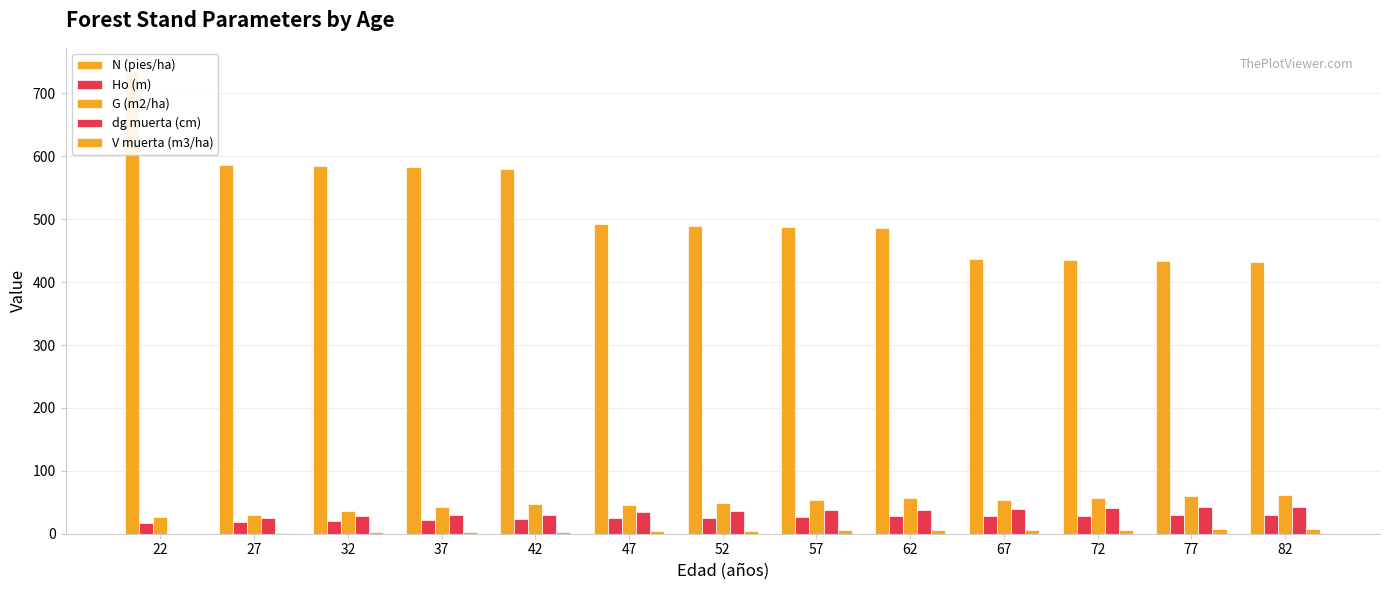

Reading right to left, transcribe all the data shown in this chart.

N (pies/ha): 432.0	433.4	434.9	436.4	486.6	488.3	490.0	491.7	580.5	582.5	584.5	586.5	735.6
Ho (m): 30.1	29.6	28.9	28.2	27.5	26.7	25.8	24.8	23.6	22.3	20.8	19.1	17.0
G (m2/ha): 62.2	59.8	57.1	54.2	56.6	53.2	49.4	45.2	47.5	42.2	36.0	29.1	26.6
dg muerta (cm): 41.9	41.9	40.9	39.8	37.3	37.3	35.8	34.2	30.4	30.4	28.0	25.1	0.0
V muerta (m3/ha): 7.1	7.1	6.6	6.1	5.5	5.5	4.9	4.2	3.3	3.3	2.5	1.7	0.0